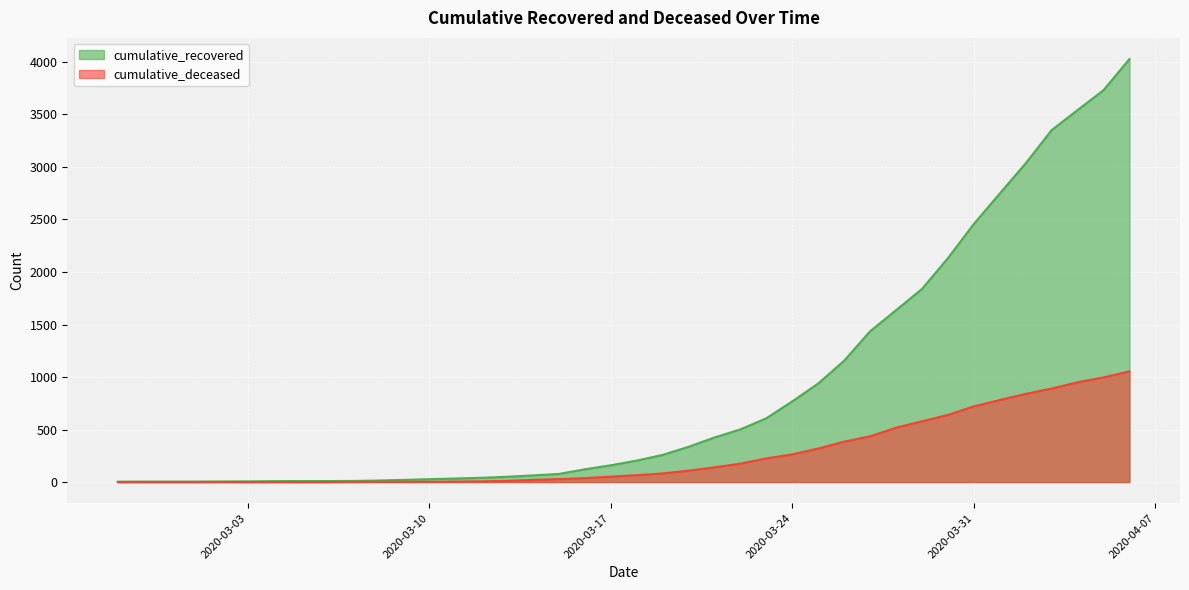

How many series are shown in this chart?

2